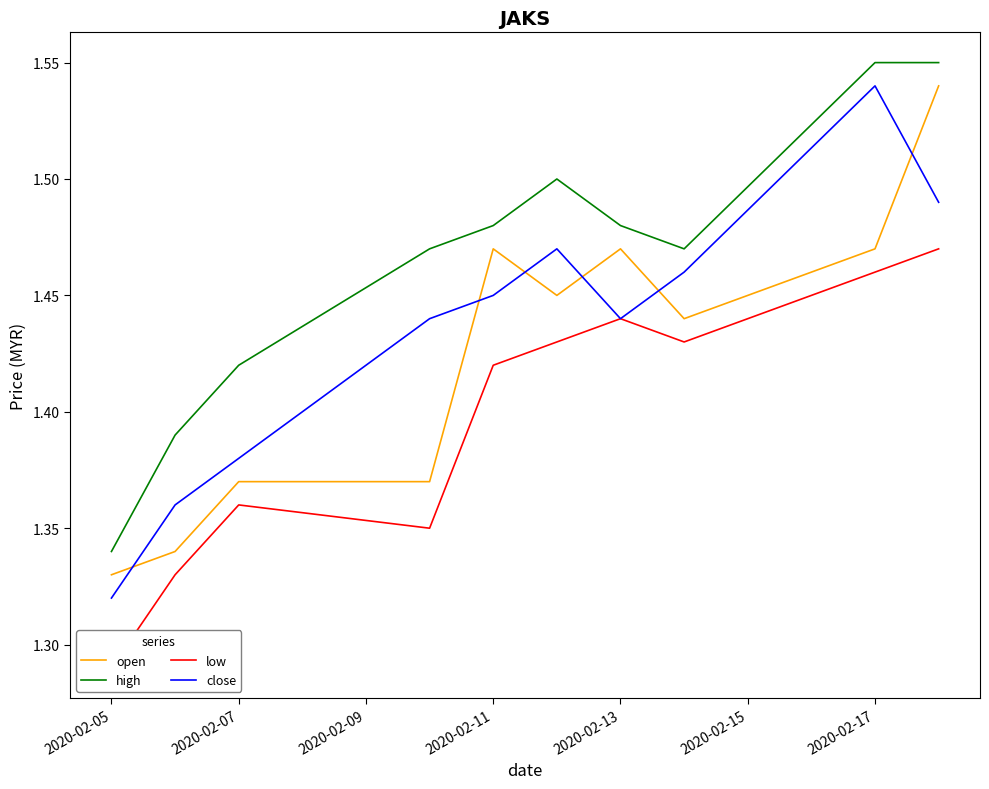

What is the average value of the low series?

1.4